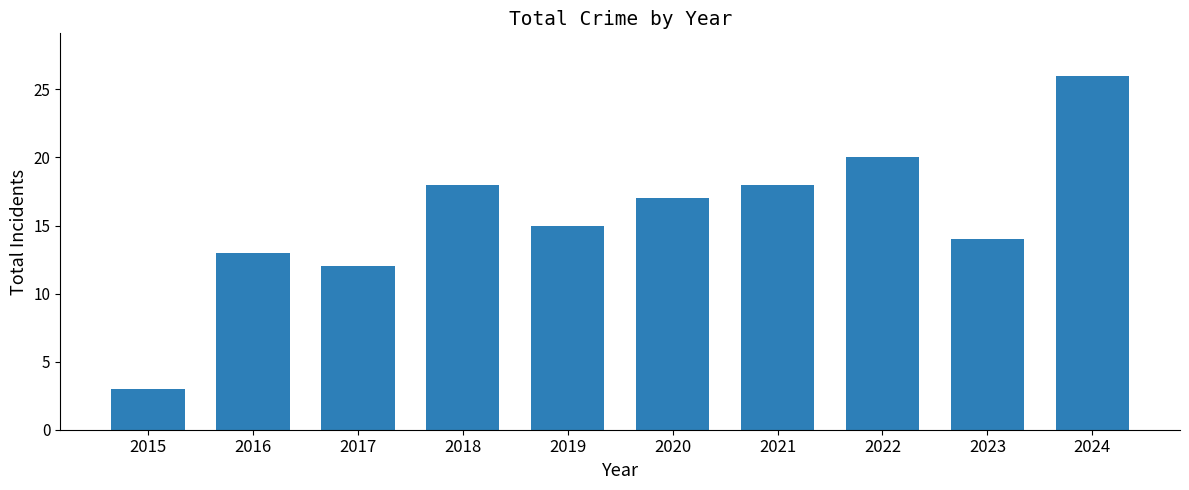

Which has a higher value, 2022 or 2016?

2022